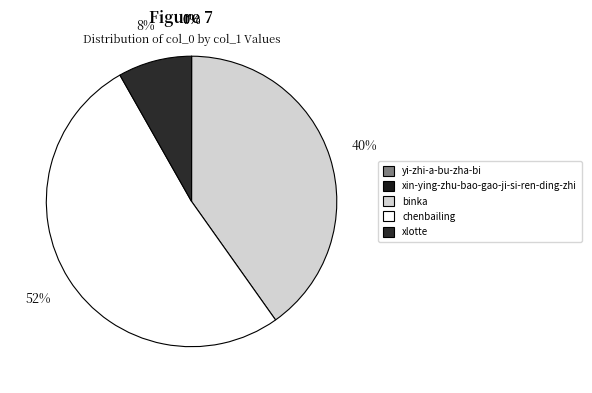

Combined, do yi-zhi-a-bu-zha-bi and xin-ying-zhu-bao-gao-ji-si-ren-ding-zhi account for over 50%?

No